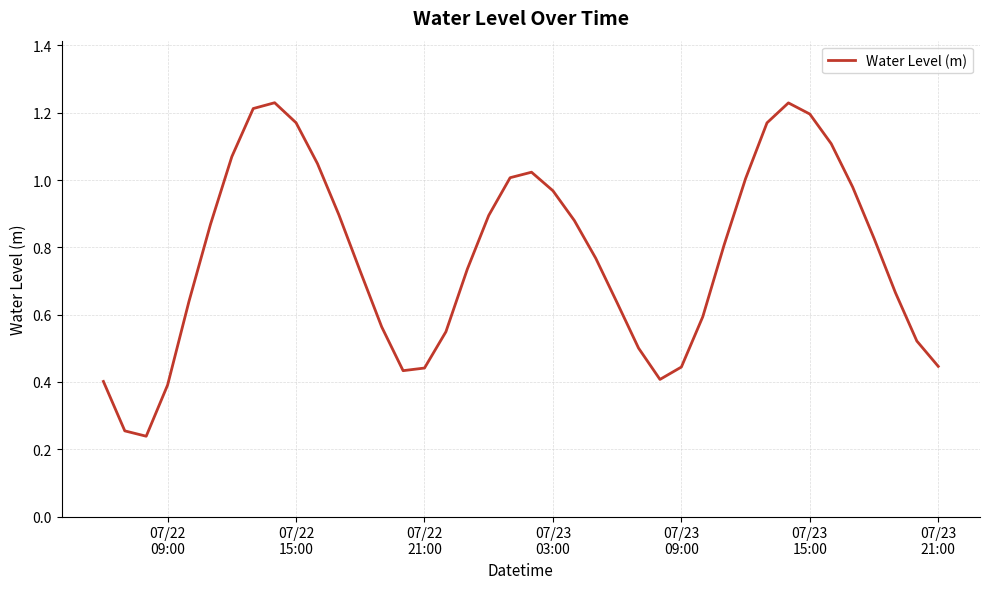

Is this an area chart (filled region under the line)?

No